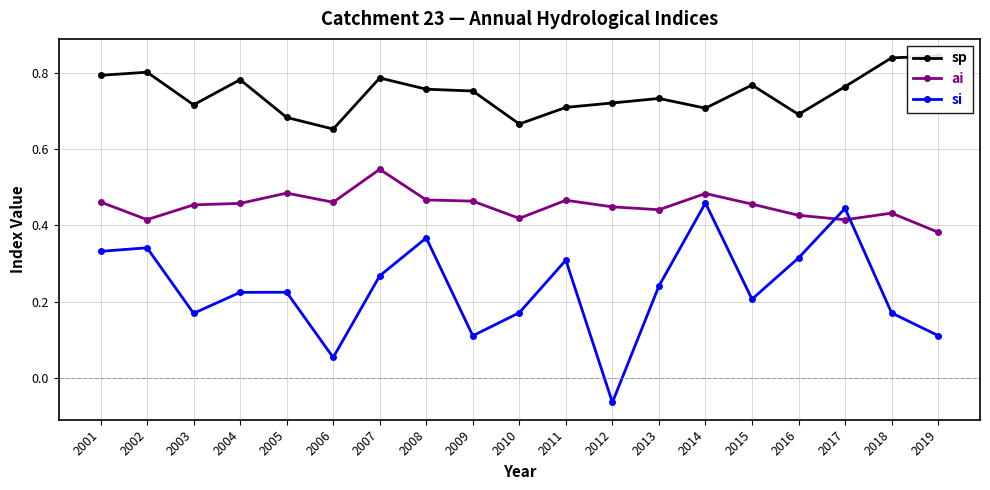

What is the sum of all ai values?

8.6